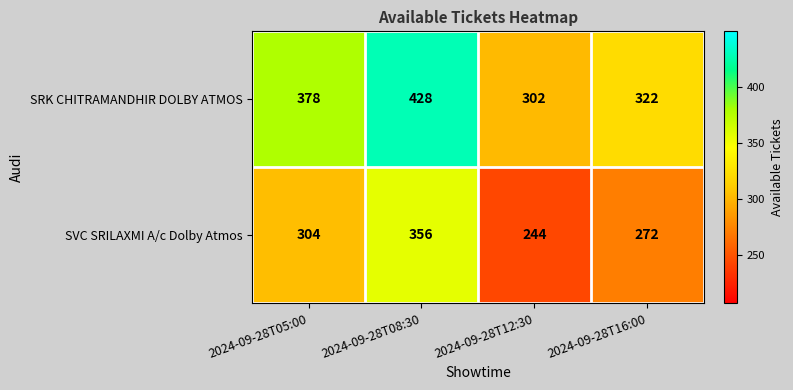

Which series has the widest spread of values?

SRK CHITRAMANDHIR DOLBY ATMOS